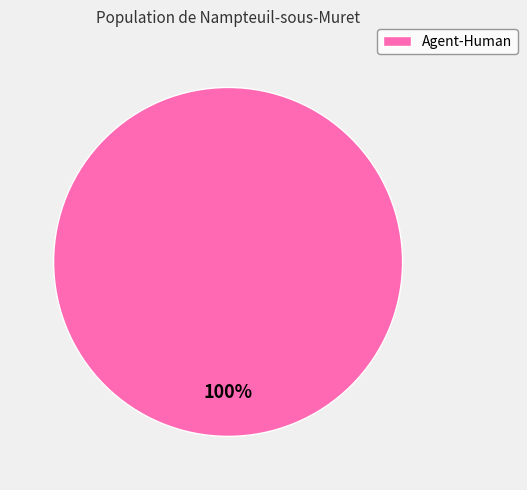

How many segments does this pie chart have?

1